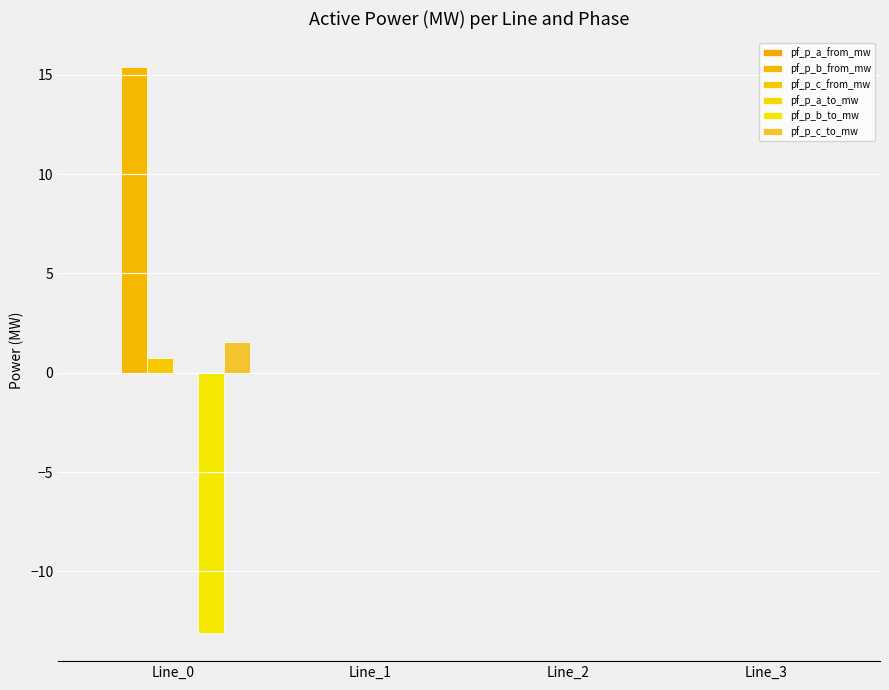

How many groups of bars are there?

4